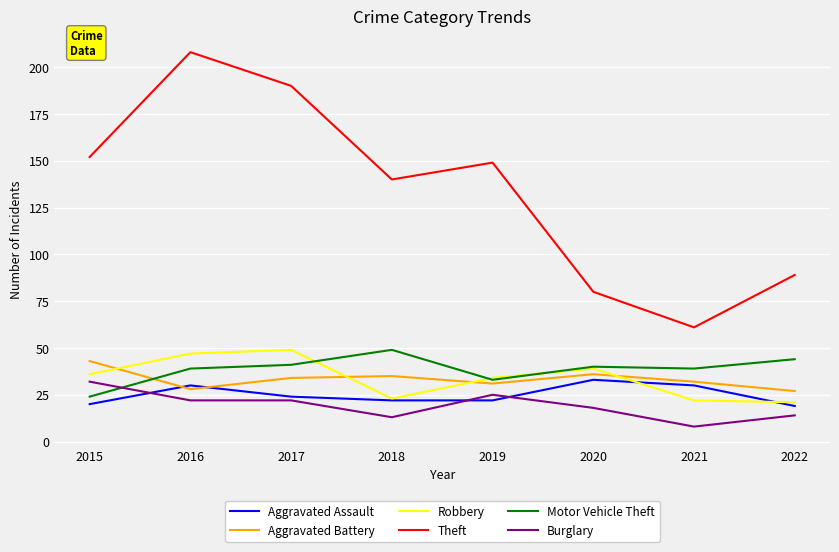

Read the Robbery value at 2017, to the nearest 5.

50